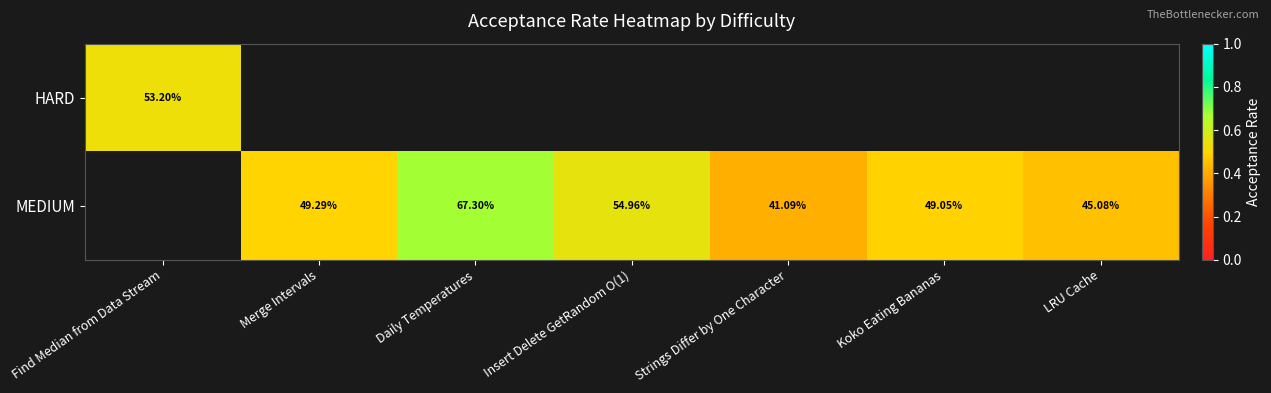

Which label corresponds to the smallest value in the chart?

Strings Differ by One Character